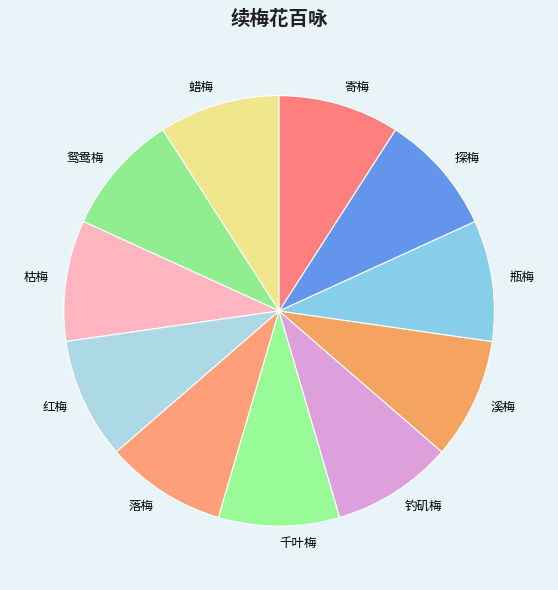

How many segments does this pie chart have?

11